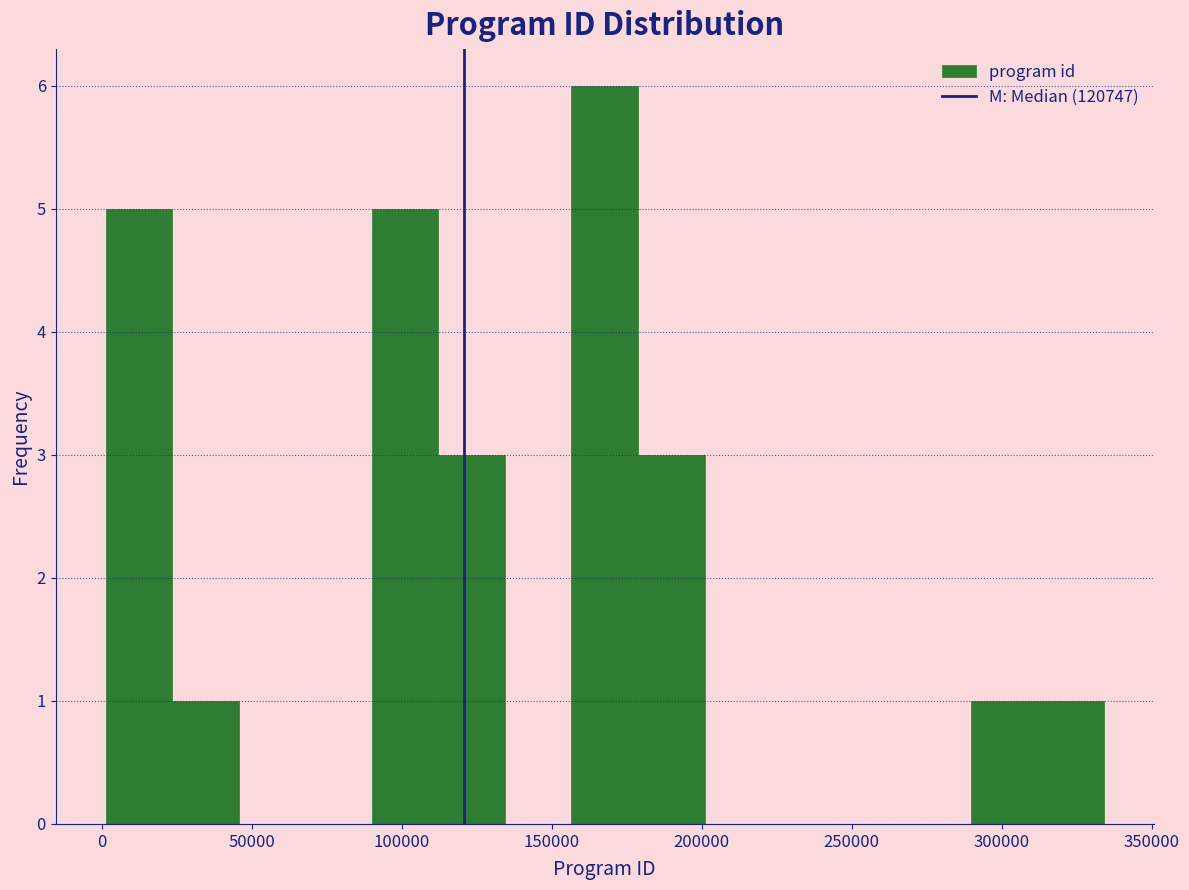

Reading left to right, transcribe this chart: for each bar, give the range it covers on the x-axis and its height. Neither the bar edges nor the heights are printed on the chart, so give them approximately, as read against the axes.

0 to 25000: 5
25000 to 45000: 1
45000 to 70000: 0
70000 to 90000: 0
90000 to 110000: 5
110000 to 135000: 3
135000 to 155000: 0
155000 to 180000: 6
180000 to 200000: 3
200000 to 225000: 0
225000 to 245000: 0
245000 to 270000: 0
270000 to 290000: 0
290000 to 310000: 1
310000 to 335000: 1